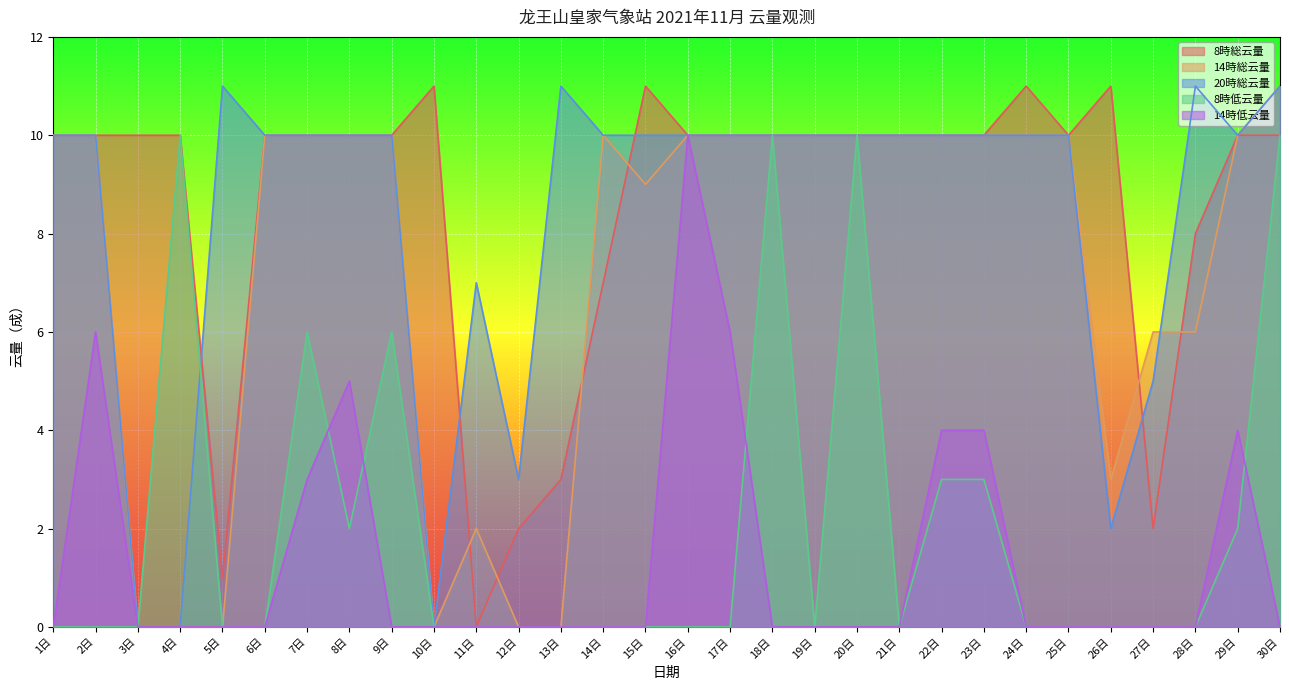

What are all the series names shown in the legend?

8時総云量, 14時総云量, 20時総云量, 8時低云量, 14時低云量